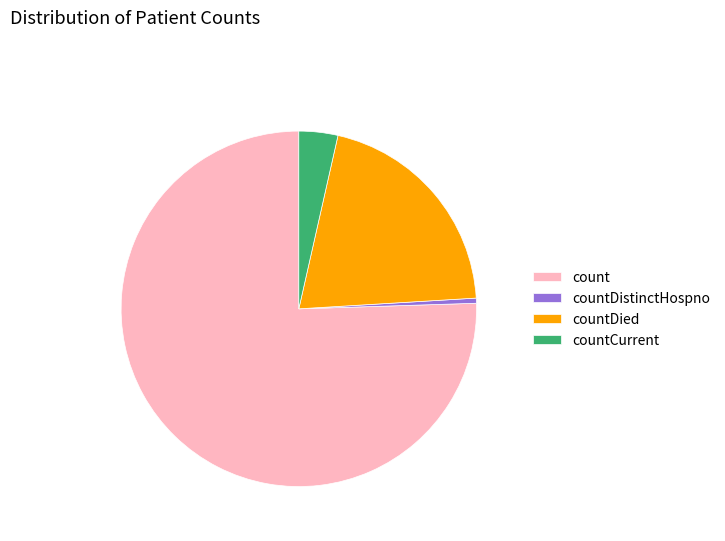

Which category accounts for the majority?

count